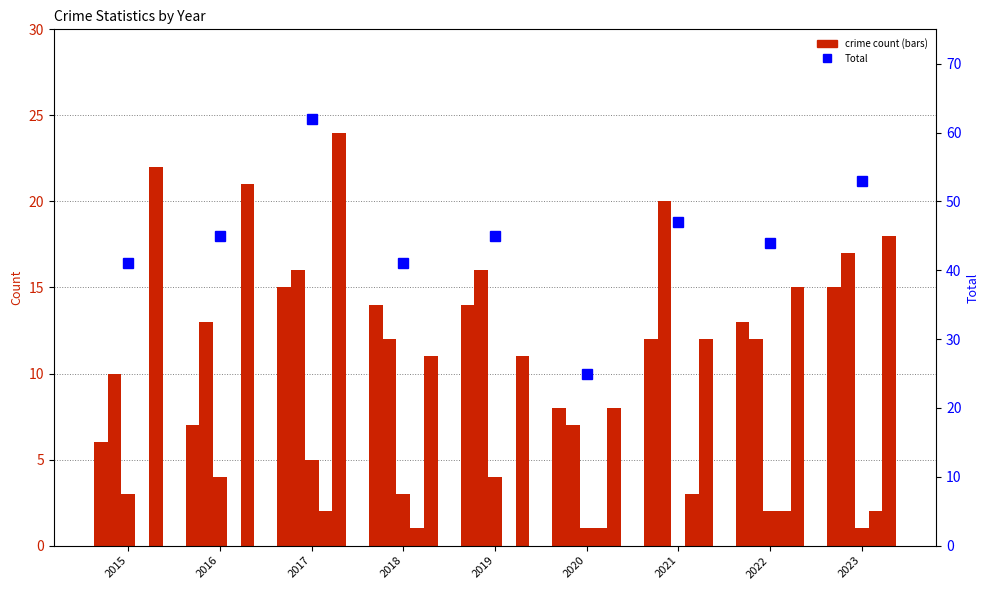

How many distinct data groups are displayed?

6